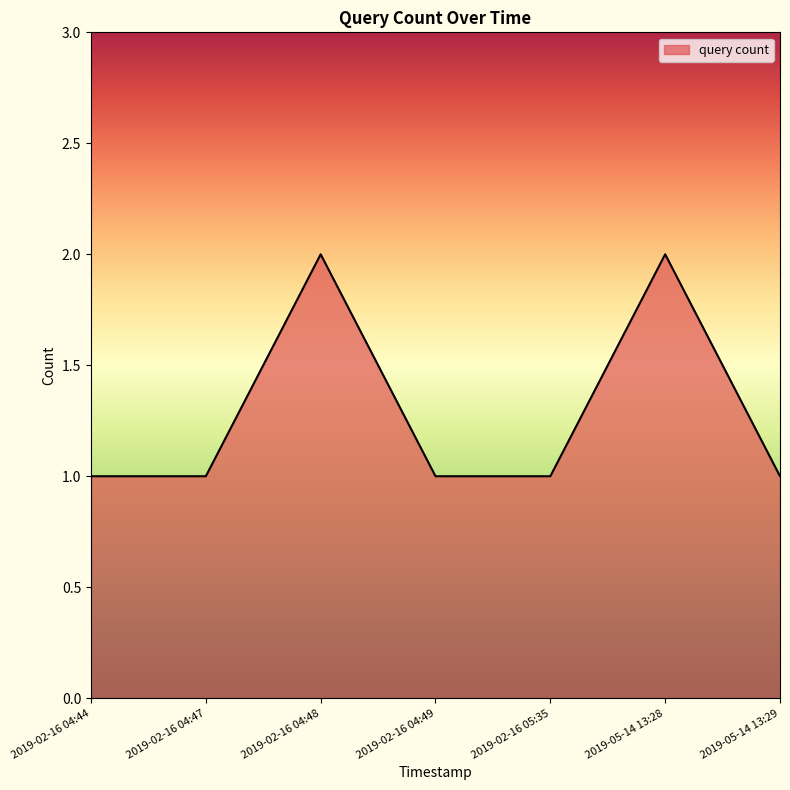

What is the difference between the values at 2019-02-16 04:49 and 2019-05-14 13:28?

1